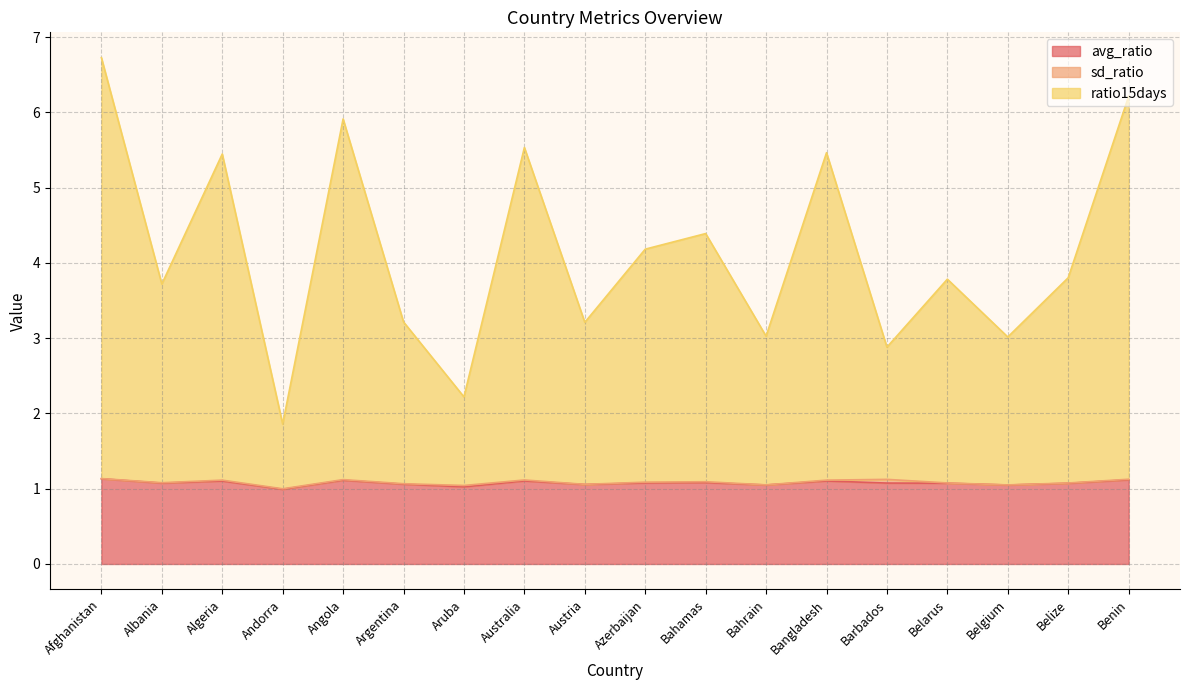

The value of avg_ratio at Algeria is 0.8. True or false?

False